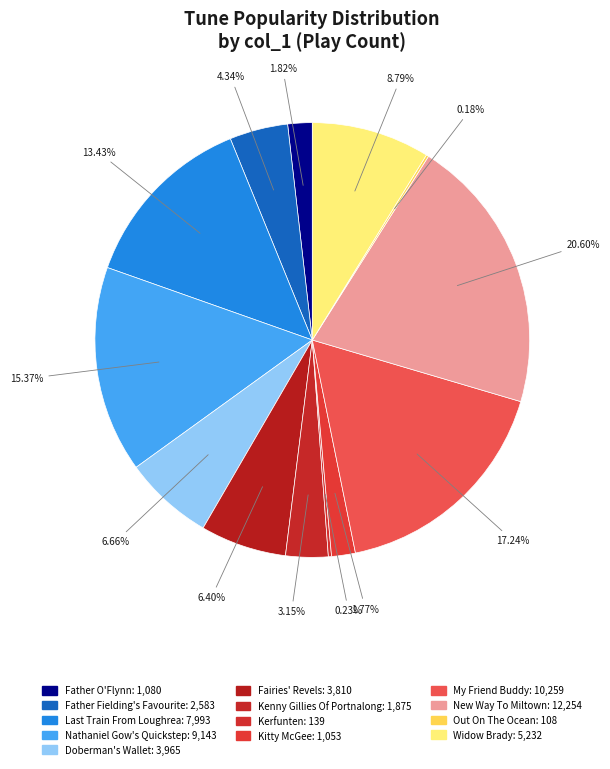

To the nearest percent, what is the average slice percentage?

8%